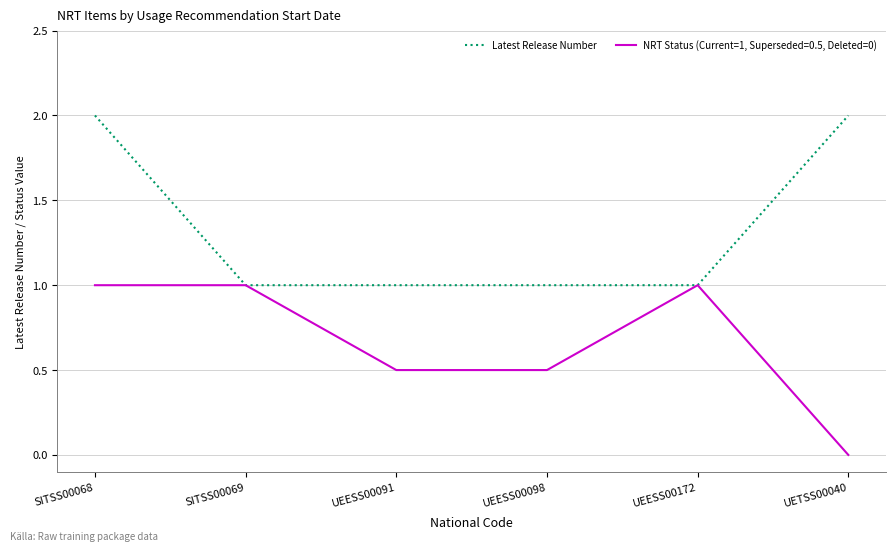

The NRT Status (Current=1, Superseded=0.5, Deleted=0) series shows 0.5 at UETSS00040. True or false?

False